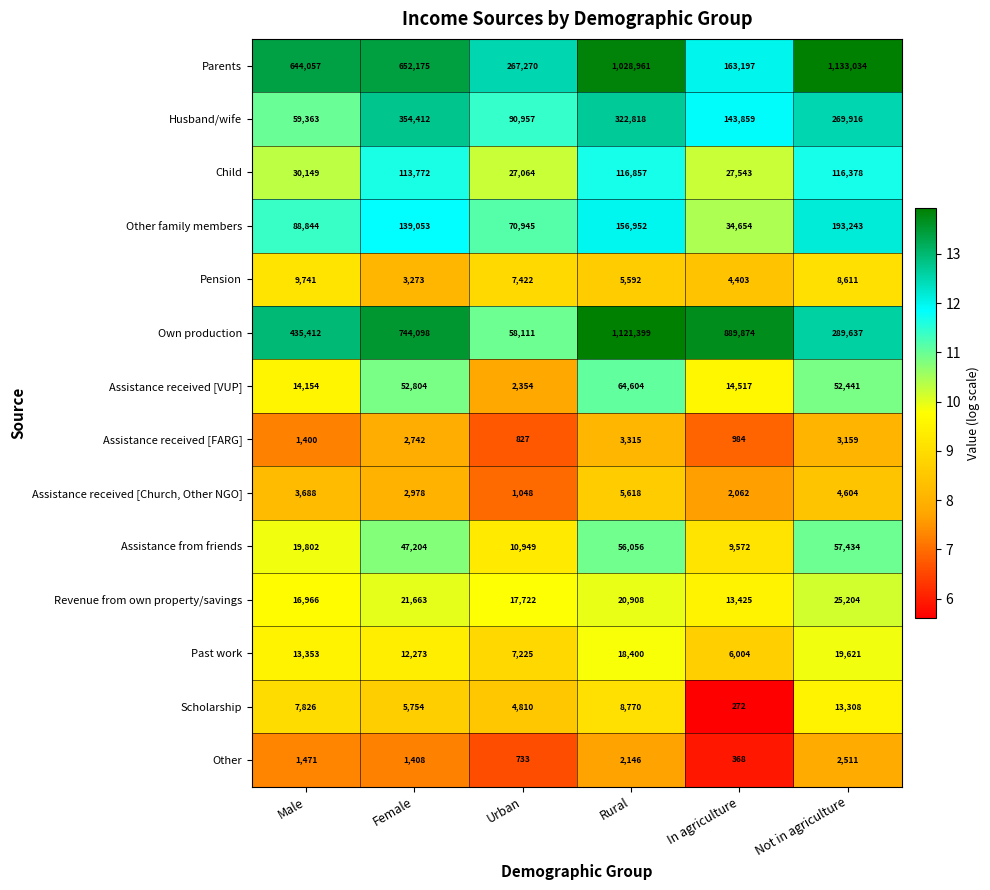

Which series has the largest range (max minus min)?

Own production